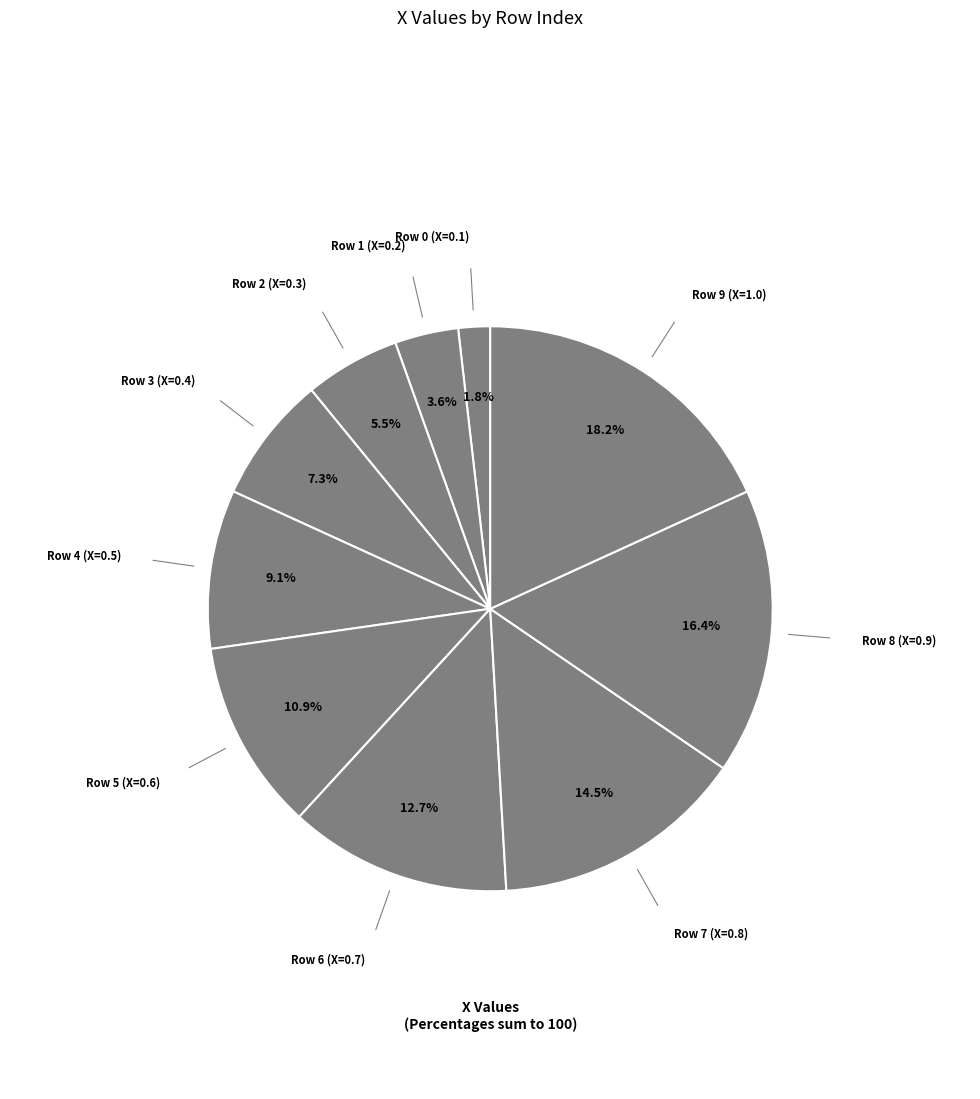

How many slices are in this pie chart?

10